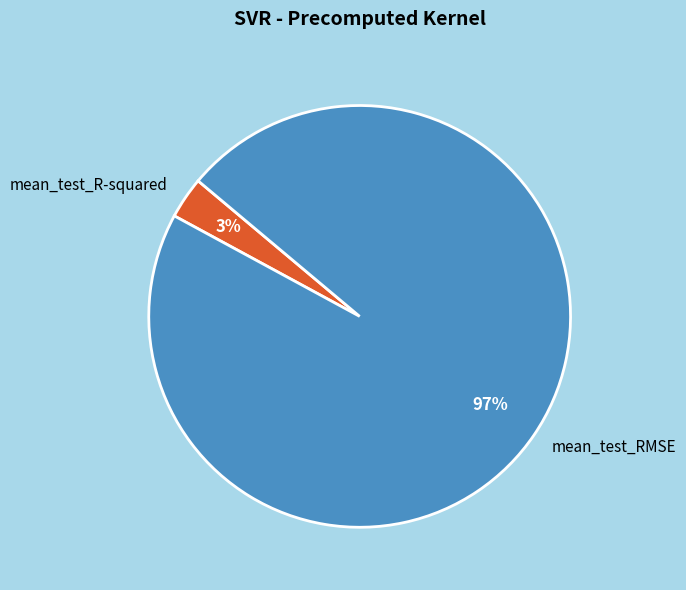

The mean_test_R-squared slice represents 3% of the pie. True or false?

True